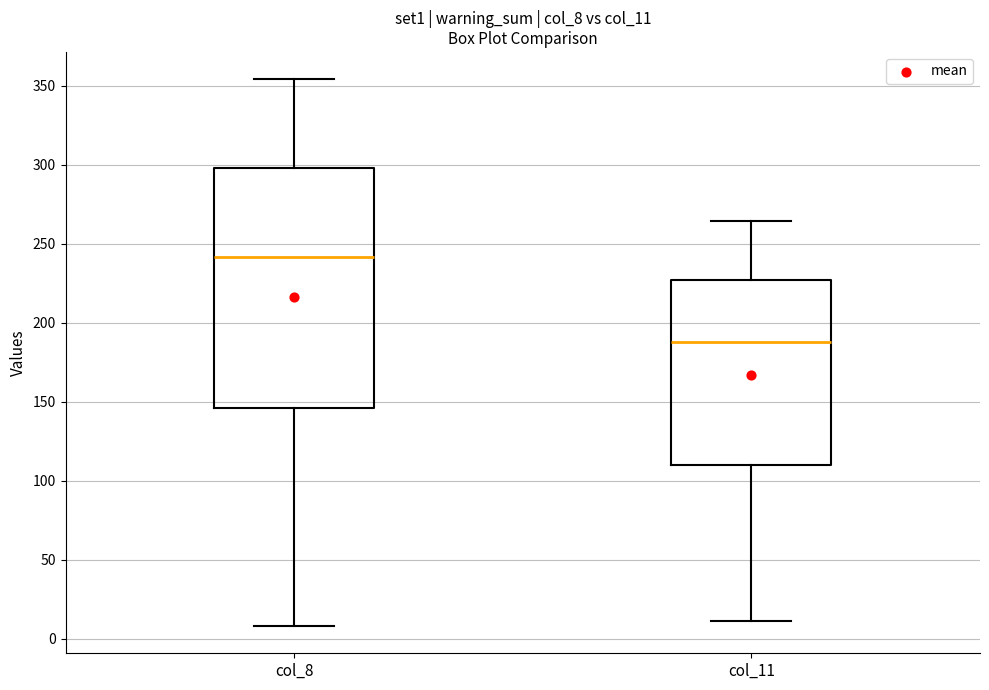

Reading left to right, read every box against the y-axis: the position of its median line, the range the box covers, and the ends of its whiskers. The values are not printed on the chart, so give them approximately, as read against the axis.

col_8: median 240, box 145 to 300, whiskers 10 to 355
col_11: median 190, box 110 to 225, whiskers 10 to 265